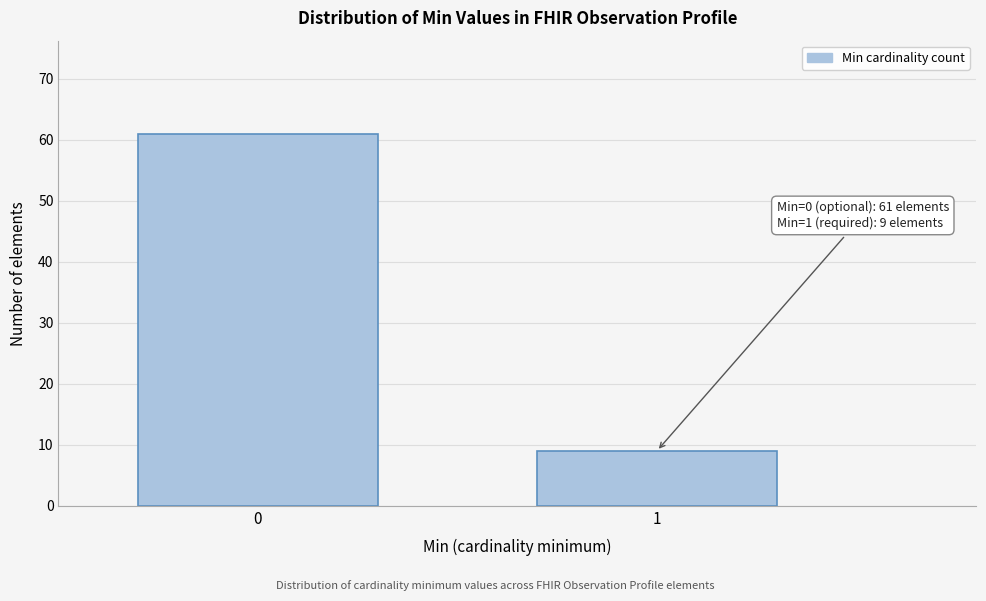

Reading left to right, transcribe all the data shown in this chart.

61	9